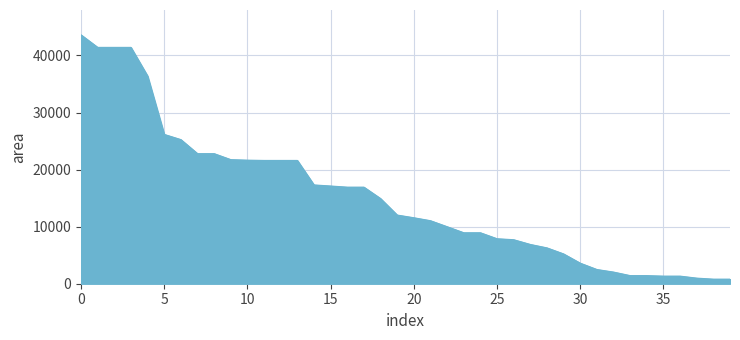

How many lines are shown in the chart?

1